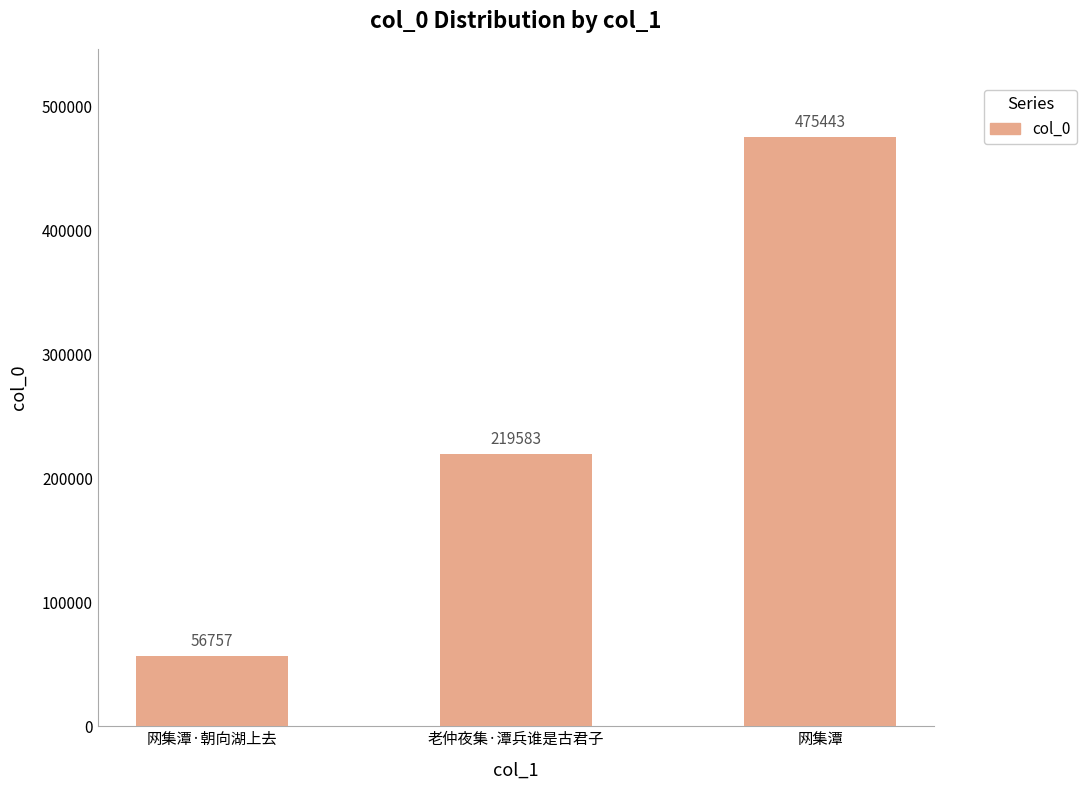

List the labels in order of value, smallest first.

网集潭·朝向湖上去, 老仲夜集·潭兵谁是古君子, 网集潭